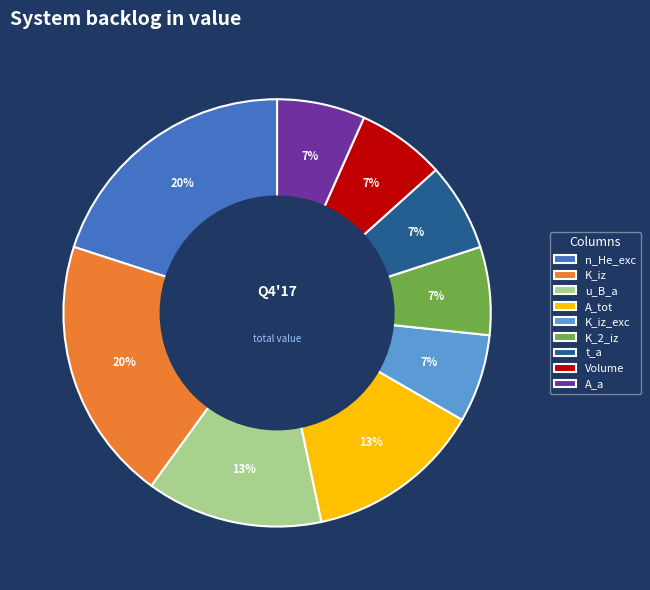

Which has a higher value, u_B_a or t_a?

u_B_a